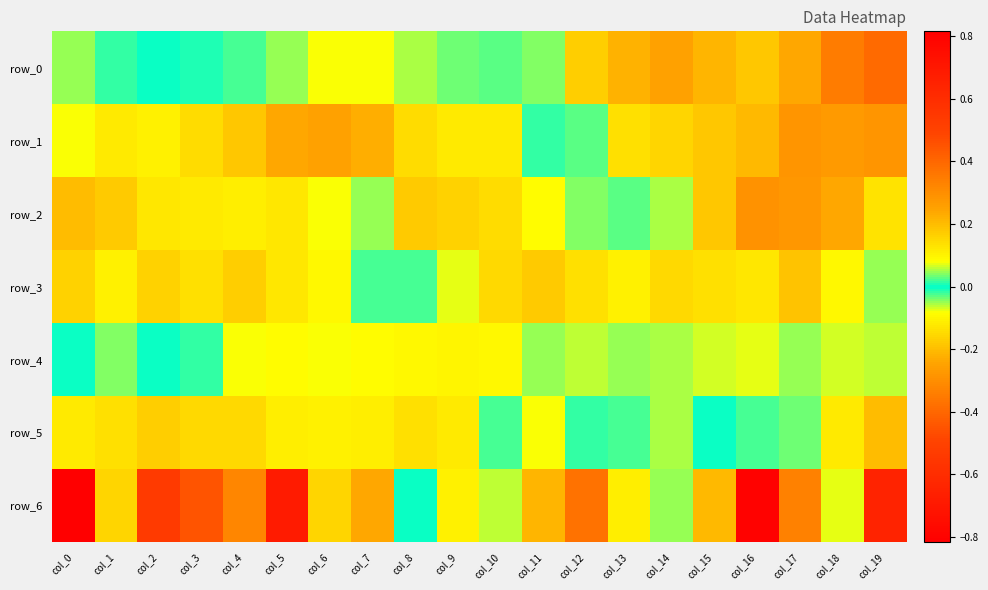

At how many categories does at least one series exceed 0?

20